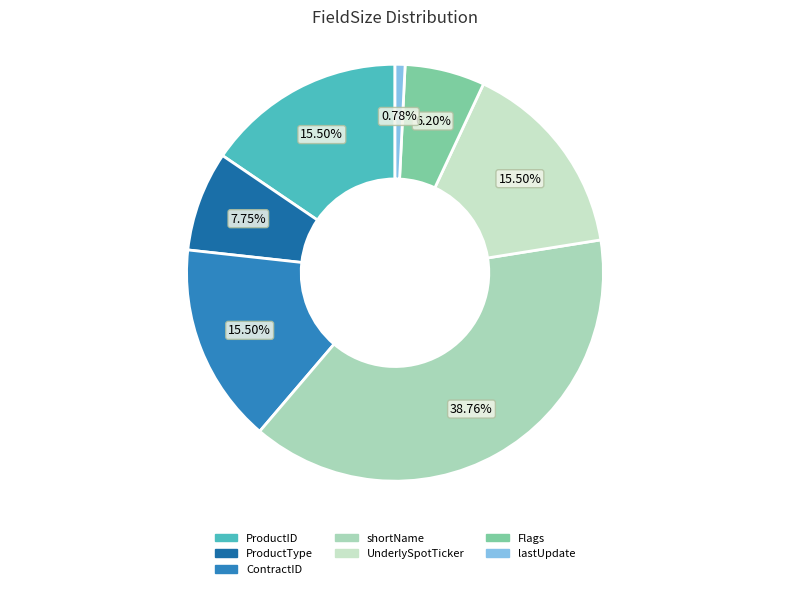

What is the ratio of the value at ProductType to the value at lastUpdate?

10.0